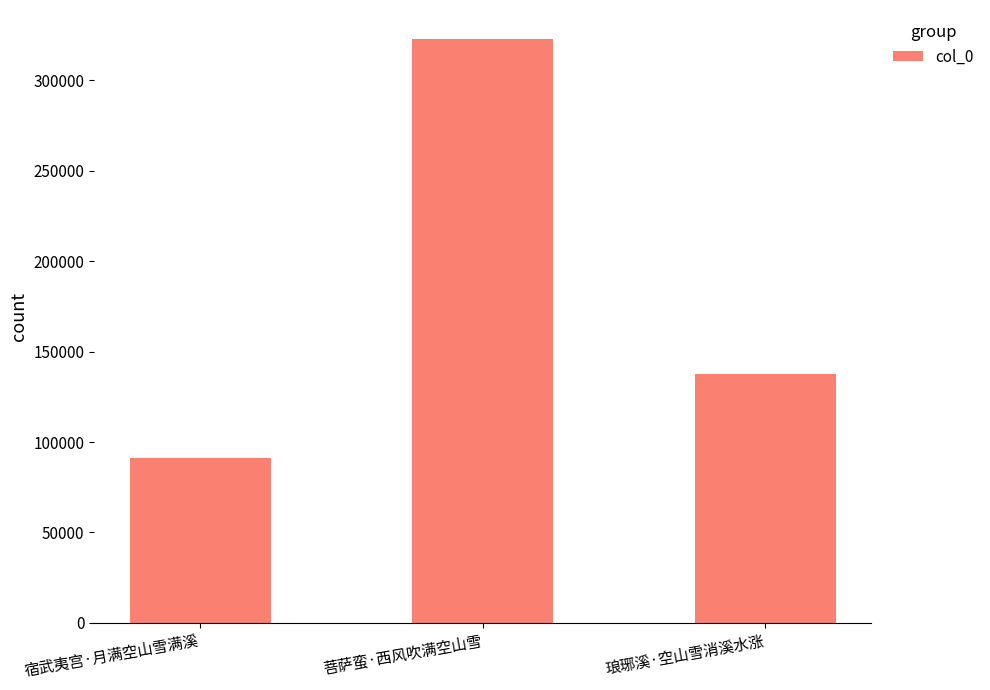

What is the label of the 2nd bar from the right?

菩萨蛮·西风吹满空山雪